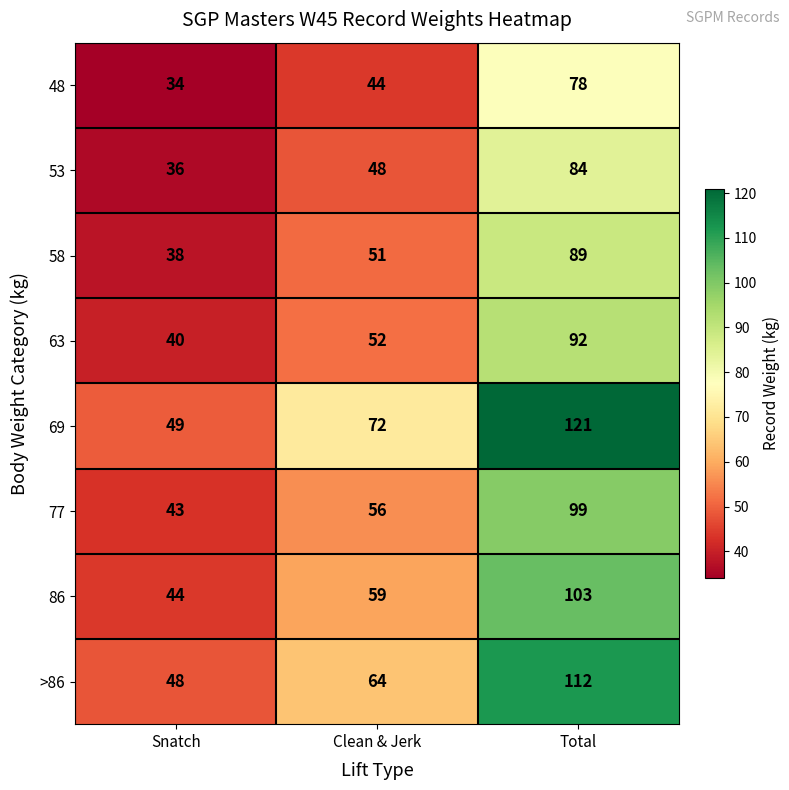

What is the difference between the 48 values at Total and Snatch?

44